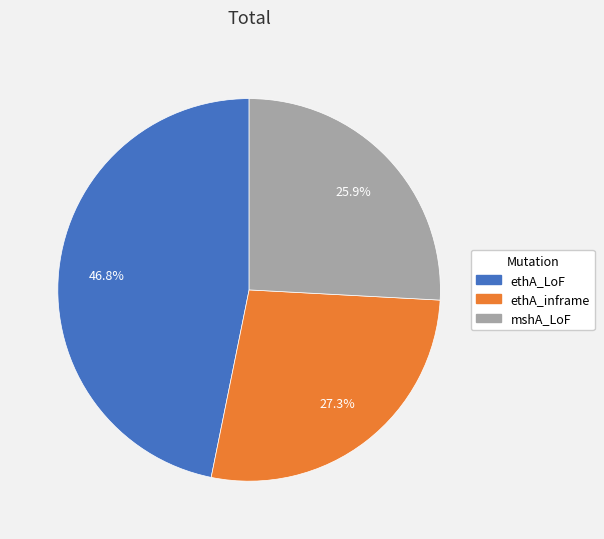

Is there a majority slice in this chart?

No